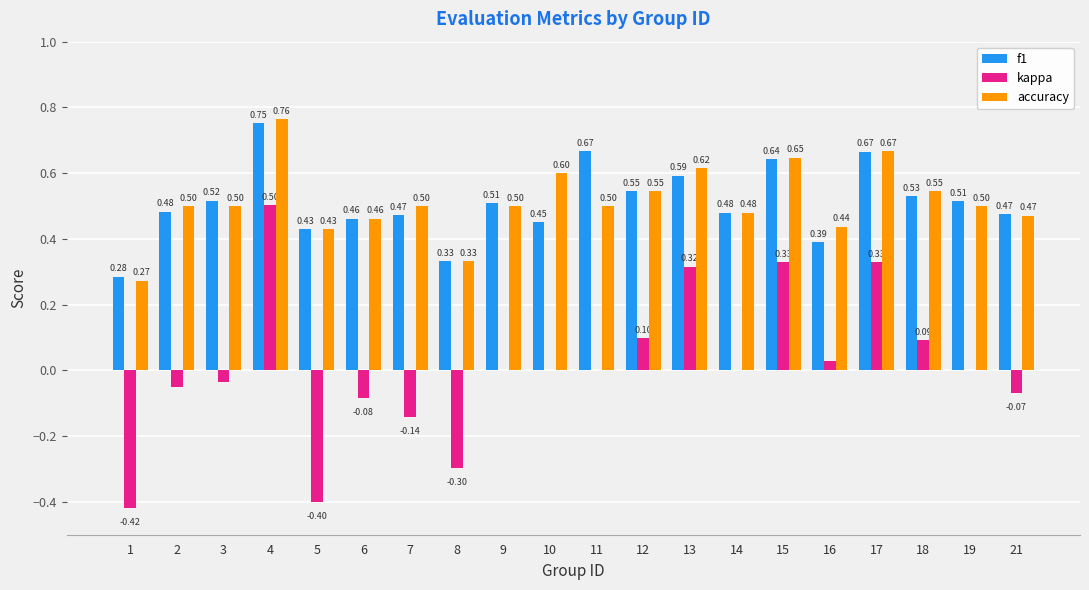

Which series has the largest total across all categories?

accuracy